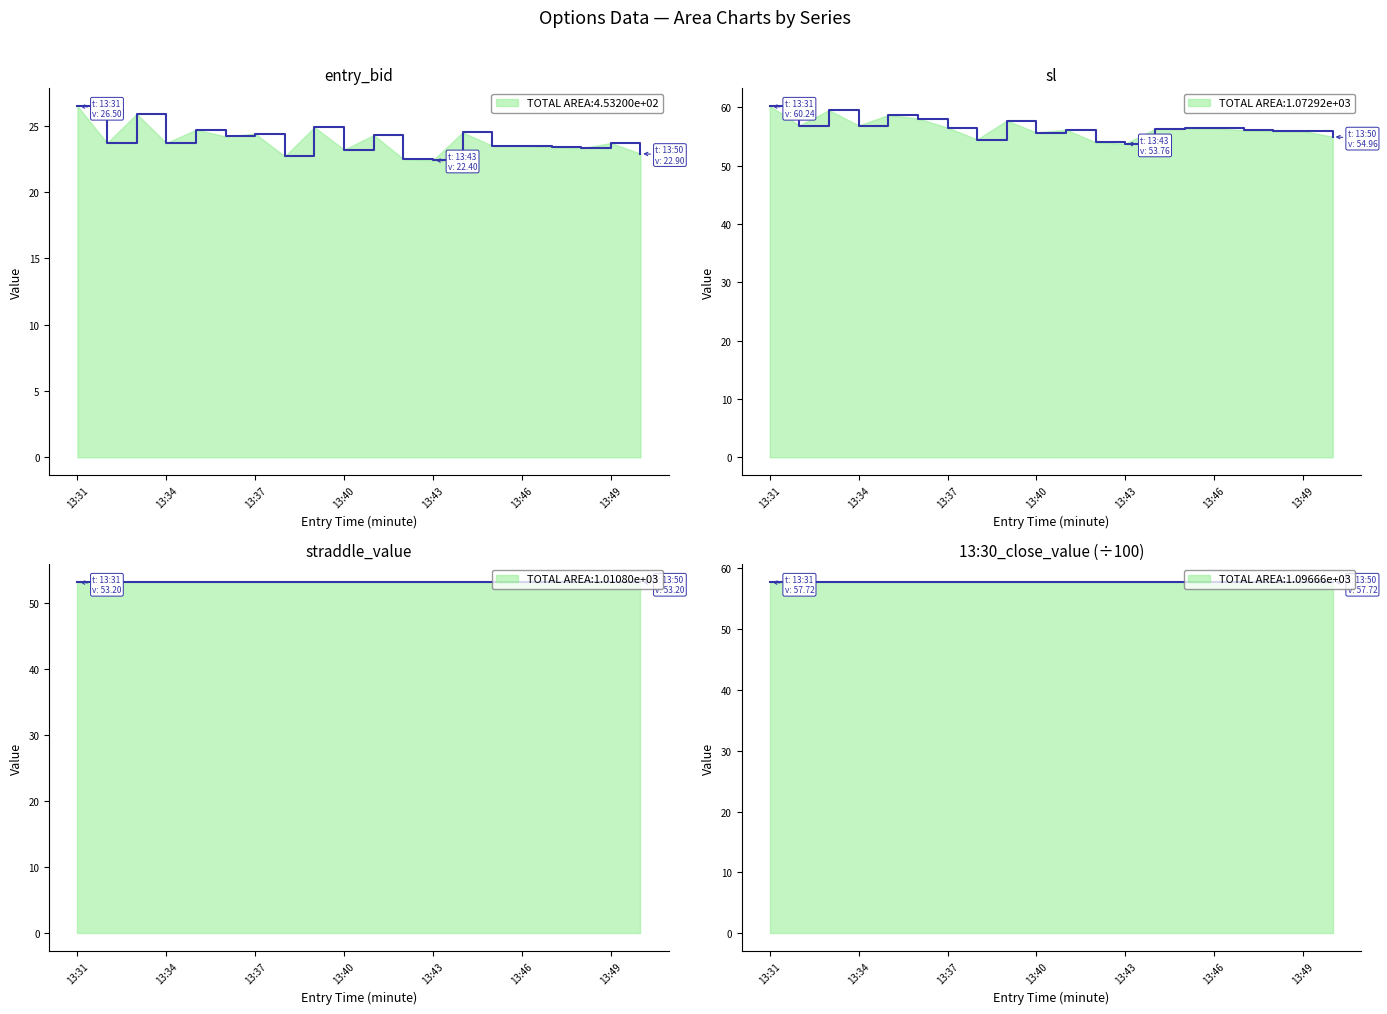

Rank the series by their maximum value, from highest to lowest.

sl, 13:30_close_value (÷100), straddle_value, entry_bid